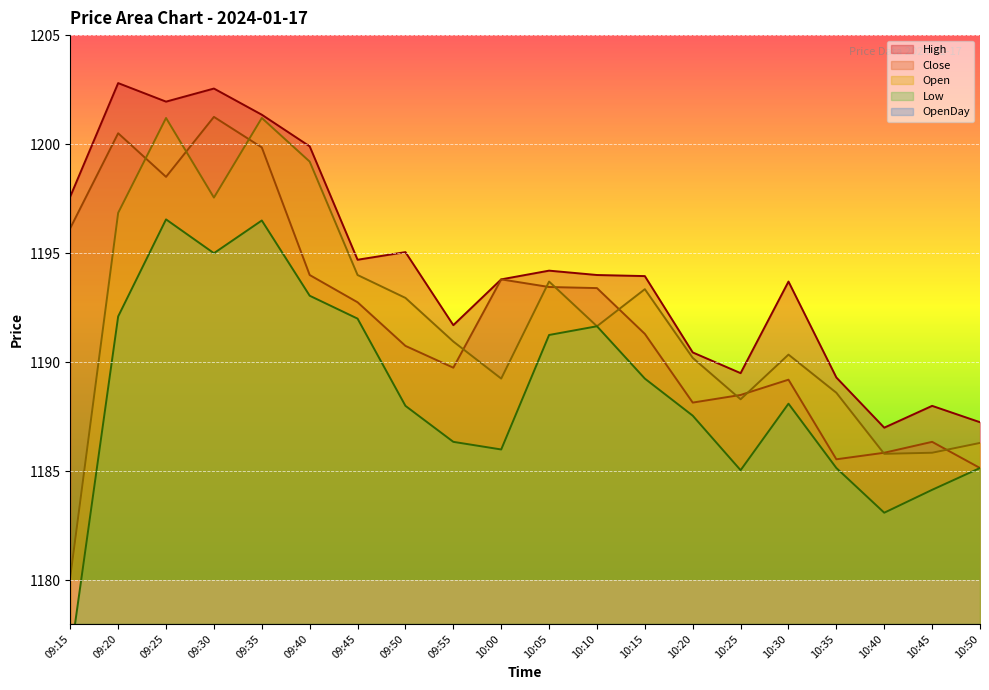

What is the label of the 2nd point from the left?

09:20